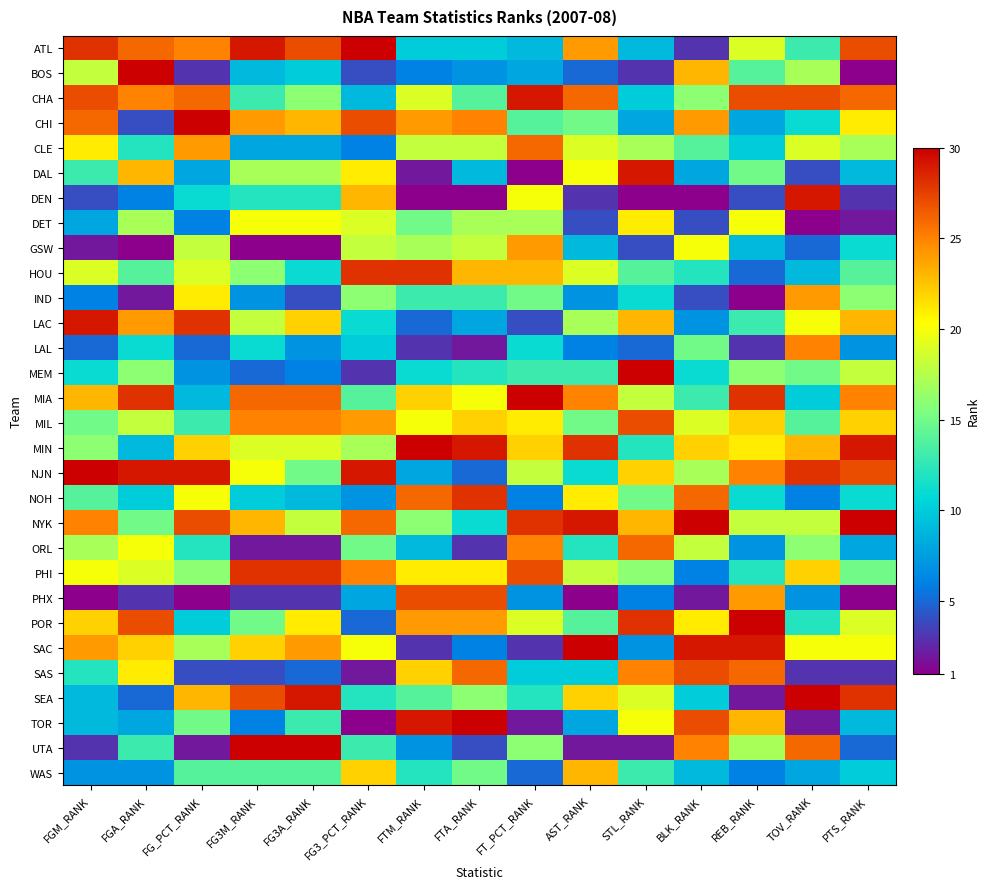

Reading left to right, transcribe all the data shown in this chart.

ATL: FGM_RANK=28	FGA_RANK=26	FG_PCT_RANK=25	FG3M_RANK=29	FG3A_RANK=27	FG3_PCT_RANK=30	FTM_RANK=10	FTA_RANK=10	FT_PCT_RANK=9	AST_RANK=24	STL_RANK=9	BLK_RANK=3	REB_RANK=19	TOV_RANK=13	PTS_RANK=27
BOS: FGM_RANK=18	FGA_RANK=30	FG_PCT_RANK=3	FG3M_RANK=9	FG3A_RANK=10	FG3_PCT_RANK=4	FTM_RANK=6	FTA_RANK=7	FT_PCT_RANK=8	AST_RANK=5	STL_RANK=3	BLK_RANK=23	REB_RANK=14	TOV_RANK=17	PTS_RANK=1
CHA: FGM_RANK=27	FGA_RANK=25	FG_PCT_RANK=26	FG3M_RANK=13	FG3A_RANK=16	FG3_PCT_RANK=9	FTM_RANK=19	FTA_RANK=14	FT_PCT_RANK=29	AST_RANK=26	STL_RANK=10	BLK_RANK=16	REB_RANK=27	TOV_RANK=27	PTS_RANK=26
CHI: FGM_RANK=26	FGA_RANK=4	FG_PCT_RANK=30	FG3M_RANK=24	FG3A_RANK=23	FG3_PCT_RANK=27	FTM_RANK=24	FTA_RANK=25	FT_PCT_RANK=14	AST_RANK=15	STL_RANK=8	BLK_RANK=24	REB_RANK=8	TOV_RANK=11	PTS_RANK=21
CLE: FGM_RANK=21	FGA_RANK=12	FG_PCT_RANK=24	FG3M_RANK=8	FG3A_RANK=8	FG3_PCT_RANK=6	FTM_RANK=18	FTA_RANK=18	FT_PCT_RANK=26	AST_RANK=19	STL_RANK=17	BLK_RANK=14	REB_RANK=10	TOV_RANK=19	PTS_RANK=17
DAL: FGM_RANK=13	FGA_RANK=23	FG_PCT_RANK=8	FG3M_RANK=17	FG3A_RANK=17	FG3_PCT_RANK=21	FTM_RANK=2	FTA_RANK=9	FT_PCT_RANK=1	AST_RANK=20	STL_RANK=29	BLK_RANK=8	REB_RANK=15	TOV_RANK=4	PTS_RANK=9
DEN: FGM_RANK=4	FGA_RANK=6	FG_PCT_RANK=11	FG3M_RANK=12	FG3A_RANK=12	FG3_PCT_RANK=23	FTM_RANK=1	FTA_RANK=1	FT_PCT_RANK=20	AST_RANK=3	STL_RANK=1	BLK_RANK=1	REB_RANK=4	TOV_RANK=29	PTS_RANK=3
DET: FGM_RANK=8	FGA_RANK=17	FG_PCT_RANK=6	FG3M_RANK=20	FG3A_RANK=20	FG3_PCT_RANK=19	FTM_RANK=15	FTA_RANK=17	FT_PCT_RANK=17	AST_RANK=4	STL_RANK=21	BLK_RANK=4	REB_RANK=20	TOV_RANK=1	PTS_RANK=2
GSW: FGM_RANK=2	FGA_RANK=1	FG_PCT_RANK=18	FG3M_RANK=1	FG3A_RANK=1	FG3_PCT_RANK=18	FTM_RANK=17	FTA_RANK=18	FT_PCT_RANK=24	AST_RANK=9	STL_RANK=4	BLK_RANK=20	REB_RANK=9	TOV_RANK=5	PTS_RANK=11
HOU: FGM_RANK=19	FGA_RANK=14	FG_PCT_RANK=19	FG3M_RANK=16	FG3A_RANK=11	FG3_PCT_RANK=28	FTM_RANK=28	FTA_RANK=23	FT_PCT_RANK=23	AST_RANK=19	STL_RANK=14	BLK_RANK=12	REB_RANK=5	TOV_RANK=9	PTS_RANK=14
IND: FGM_RANK=6	FGA_RANK=2	FG_PCT_RANK=21	FG3M_RANK=7	FG3A_RANK=4	FG3_PCT_RANK=16	FTM_RANK=13	FTA_RANK=13	FT_PCT_RANK=15	AST_RANK=7	STL_RANK=11	BLK_RANK=4	REB_RANK=1	TOV_RANK=24	PTS_RANK=16
LAC: FGM_RANK=29	FGA_RANK=24	FG_PCT_RANK=28	FG3M_RANK=18	FG3A_RANK=22	FG3_PCT_RANK=11	FTM_RANK=5	FTA_RANK=8	FT_PCT_RANK=4	AST_RANK=17	STL_RANK=23	BLK_RANK=7	REB_RANK=13	TOV_RANK=20	PTS_RANK=23
LAL: FGM_RANK=5	FGA_RANK=11	FG_PCT_RANK=5	FG3M_RANK=11	FG3A_RANK=7	FG3_PCT_RANK=10	FTM_RANK=3	FTA_RANK=2	FT_PCT_RANK=11	AST_RANK=6	STL_RANK=5	BLK_RANK=15	REB_RANK=3	TOV_RANK=25	PTS_RANK=7
MEM: FGM_RANK=11	FGA_RANK=16	FG_PCT_RANK=7	FG3M_RANK=5	FG3A_RANK=6	FG3_PCT_RANK=3	FTM_RANK=11	FTA_RANK=12	FT_PCT_RANK=13	AST_RANK=13	STL_RANK=30	BLK_RANK=11	REB_RANK=16	TOV_RANK=15	PTS_RANK=18
MIA: FGM_RANK=23	FGA_RANK=28	FG_PCT_RANK=9	FG3M_RANK=26	FG3A_RANK=26	FG3_PCT_RANK=14	FTM_RANK=22	FTA_RANK=20	FT_PCT_RANK=30	AST_RANK=25	STL_RANK=18	BLK_RANK=13	REB_RANK=28	TOV_RANK=10	PTS_RANK=25
MIL: FGM_RANK=15	FGA_RANK=18	FG_PCT_RANK=13	FG3M_RANK=25	FG3A_RANK=25	FG3_PCT_RANK=24	FTM_RANK=20	FTA_RANK=22	FT_PCT_RANK=21	AST_RANK=15	STL_RANK=27	BLK_RANK=19	REB_RANK=22	TOV_RANK=14	PTS_RANK=22
MIN: FGM_RANK=16	FGA_RANK=9	FG_PCT_RANK=22	FG3M_RANK=19	FG3A_RANK=19	FG3_PCT_RANK=17	FTM_RANK=30	FTA_RANK=29	FT_PCT_RANK=22	AST_RANK=28	STL_RANK=12	BLK_RANK=22	REB_RANK=21	TOV_RANK=23	PTS_RANK=29
NJN: FGM_RANK=30	FGA_RANK=29	FG_PCT_RANK=29	FG3M_RANK=20	FG3A_RANK=15	FG3_PCT_RANK=29	FTM_RANK=8	FTA_RANK=5	FT_PCT_RANK=18	AST_RANK=11	STL_RANK=22	BLK_RANK=17	REB_RANK=25	TOV_RANK=28	PTS_RANK=27
NOH: FGM_RANK=14	FGA_RANK=10	FG_PCT_RANK=20	FG3M_RANK=10	FG3A_RANK=9	FG3_PCT_RANK=7	FTM_RANK=26	FTA_RANK=28	FT_PCT_RANK=6	AST_RANK=21	STL_RANK=15	BLK_RANK=26	REB_RANK=11	TOV_RANK=6	PTS_RANK=11
NYK: FGM_RANK=25	FGA_RANK=15	FG_PCT_RANK=27	FG3M_RANK=23	FG3A_RANK=18	FG3_PCT_RANK=26	FTM_RANK=16	FTA_RANK=11	FT_PCT_RANK=28	AST_RANK=29	STL_RANK=23	BLK_RANK=30	REB_RANK=18	TOV_RANK=18	PTS_RANK=30
ORL: FGM_RANK=17	FGA_RANK=20	FG_PCT_RANK=12	FG3M_RANK=2	FG3A_RANK=2	FG3_PCT_RANK=15	FTM_RANK=9	FTA_RANK=3	FT_PCT_RANK=25	AST_RANK=12	STL_RANK=26	BLK_RANK=18	REB_RANK=7	TOV_RANK=16	PTS_RANK=8
PHI: FGM_RANK=20	FGA_RANK=19	FG_PCT_RANK=16	FG3M_RANK=28	FG3A_RANK=28	FG3_PCT_RANK=25	FTM_RANK=21	FTA_RANK=21	FT_PCT_RANK=27	AST_RANK=18	STL_RANK=16	BLK_RANK=6	REB_RANK=12	TOV_RANK=22	PTS_RANK=15
PHX: FGM_RANK=1	FGA_RANK=3	FG_PCT_RANK=1	FG3M_RANK=3	FG3A_RANK=3	FG3_PCT_RANK=8	FTM_RANK=27	FTA_RANK=27	FT_PCT_RANK=7	AST_RANK=1	STL_RANK=6	BLK_RANK=2	REB_RANK=24	TOV_RANK=7	PTS_RANK=1
POR: FGM_RANK=22	FGA_RANK=27	FG_PCT_RANK=10	FG3M_RANK=15	FG3A_RANK=21	FG3_PCT_RANK=5	FTM_RANK=24	FTA_RANK=24	FT_PCT_RANK=19	AST_RANK=14	STL_RANK=28	BLK_RANK=21	REB_RANK=30	TOV_RANK=12	PTS_RANK=19
SAC: FGM_RANK=24	FGA_RANK=22	FG_PCT_RANK=17	FG3M_RANK=22	FG3A_RANK=24	FG3_PCT_RANK=20	FTM_RANK=3	FTA_RANK=6	FT_PCT_RANK=3	AST_RANK=30	STL_RANK=7	BLK_RANK=29	REB_RANK=29	TOV_RANK=20	PTS_RANK=20
SAS: FGM_RANK=12	FGA_RANK=21	FG_PCT_RANK=4	FG3M_RANK=4	FG3A_RANK=5	FG3_PCT_RANK=2	FTM_RANK=22	FTA_RANK=26	FT_PCT_RANK=10	AST_RANK=10	STL_RANK=25	BLK_RANK=27	REB_RANK=26	TOV_RANK=3	PTS_RANK=3
SEA: FGM_RANK=9	FGA_RANK=5	FG_PCT_RANK=23	FG3M_RANK=27	FG3A_RANK=29	FG3_PCT_RANK=12	FTM_RANK=14	FTA_RANK=16	FT_PCT_RANK=12	AST_RANK=22	STL_RANK=19	BLK_RANK=10	REB_RANK=2	TOV_RANK=30	PTS_RANK=28
TOR: FGM_RANK=9	FGA_RANK=8	FG_PCT_RANK=15	FG3M_RANK=6	FG3A_RANK=13	FG3_PCT_RANK=1	FTM_RANK=29	FTA_RANK=30	FT_PCT_RANK=2	AST_RANK=8	STL_RANK=20	BLK_RANK=27	REB_RANK=23	TOV_RANK=2	PTS_RANK=9
UTA: FGM_RANK=3	FGA_RANK=13	FG_PCT_RANK=2	FG3M_RANK=30	FG3A_RANK=30	FG3_PCT_RANK=13	FTM_RANK=7	FTA_RANK=4	FT_PCT_RANK=16	AST_RANK=2	STL_RANK=2	BLK_RANK=25	REB_RANK=17	TOV_RANK=26	PTS_RANK=5
WAS: FGM_RANK=7	FGA_RANK=7	FG_PCT_RANK=14	FG3M_RANK=14	FG3A_RANK=14	FG3_PCT_RANK=22	FTM_RANK=12	FTA_RANK=15	FT_PCT_RANK=5	AST_RANK=23	STL_RANK=13	BLK_RANK=9	REB_RANK=6	TOV_RANK=8	PTS_RANK=10